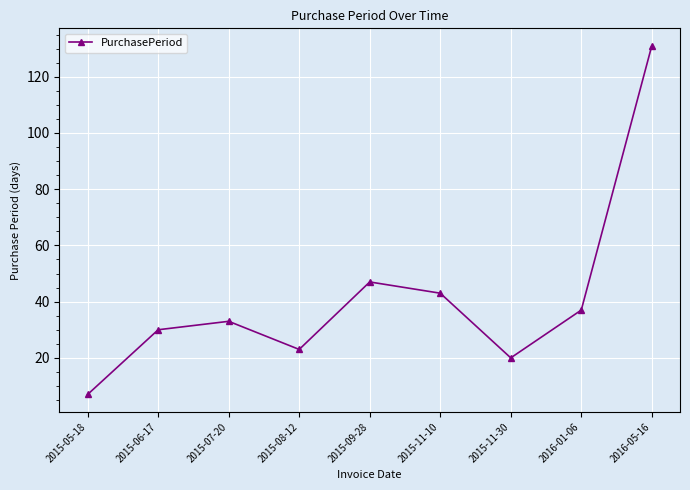

True or false: there are more than 2 points higher than both neighbors.

False